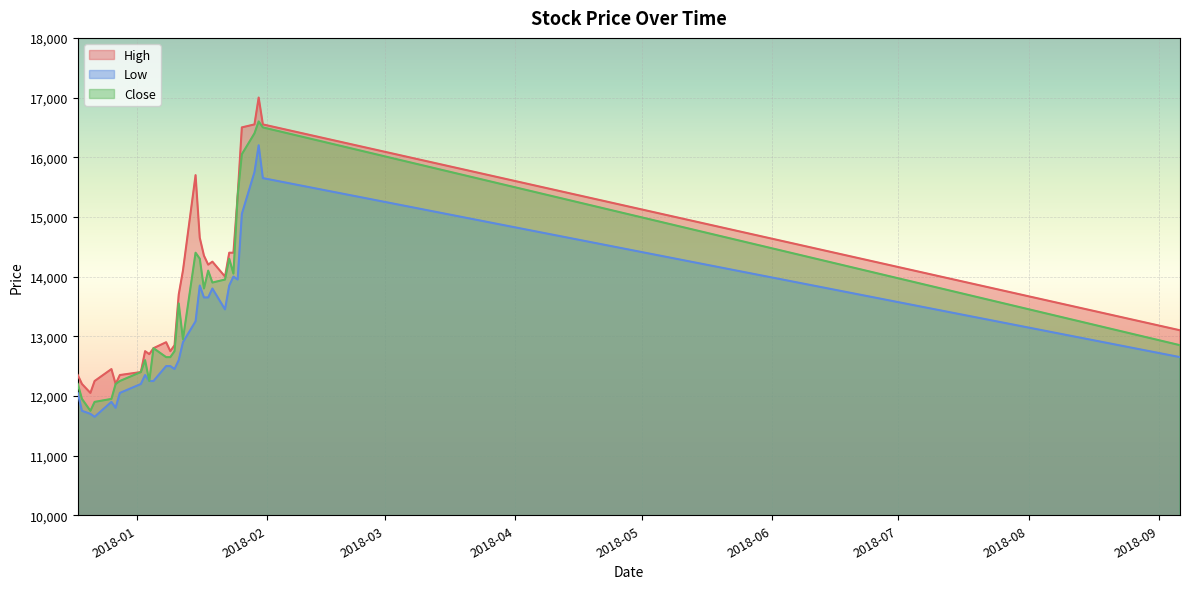

Reading left to right, what are all the values shown in this chart?

High: 2017-12-18=12350	2017-12-19=12200	2017-12-21=12050	2017-12-22=12250	2017-12-26=12450	2017-12-27=12200	2017-12-28=12350	2018-01-02=12400	2018-01-03=12750	2018-01-04=12700	2018-01-05=12800	2018-01-08=12900	2018-01-09=12750	2018-01-10=12850	2018-01-11=13700	2018-01-12=14100	2018-01-15=15700	2018-01-16=14650	2018-01-17=14350	2018-01-18=14200	2018-01-19=14250	2018-01-22=14000	2018-01-23=14400	2018-01-24=14400	2018-01-25=15350	2018-01-26=16500	2018-01-29=16550	2018-01-30=17000	2018-01-31=16550	2018-09-06=13100
Low: 2017-12-18=12050	2017-12-19=11750	2017-12-21=11700	2017-12-22=11650	2017-12-26=11900	2017-12-27=11800	2017-12-28=12050	2018-01-02=12200	2018-01-03=12350	2018-01-04=12250	2018-01-05=12250	2018-01-08=12500	2018-01-09=12500	2018-01-10=12450	2018-01-11=12600	2018-01-12=12900	2018-01-15=13250	2018-01-16=13850	2018-01-17=13650	2018-01-18=13650	2018-01-19=13800	2018-01-22=13450	2018-01-23=13850	2018-01-24=14000	2018-01-25=13950	2018-01-26=15050	2018-01-29=15750	2018-01-30=16200	2018-01-31=15650	2018-09-06=12650
Close: 2017-12-18=12200	2017-12-19=11950	2017-12-21=11750	2017-12-22=11900	2017-12-26=11950	2017-12-27=12200	2017-12-28=12250	2018-01-02=12400	2018-01-03=12600	2018-01-04=12250	2018-01-05=12800	2018-01-08=12650	2018-01-09=12650	2018-01-10=12750	2018-01-11=13550	2018-01-12=12950	2018-01-15=14400	2018-01-16=14300	2018-01-17=13800	2018-01-18=14100	2018-01-19=13900	2018-01-22=13950	2018-01-23=14300	2018-01-24=14050	2018-01-25=15350	2018-01-26=16050	2018-01-29=16400	2018-01-30=16600	2018-01-31=16500	2018-09-06=12850